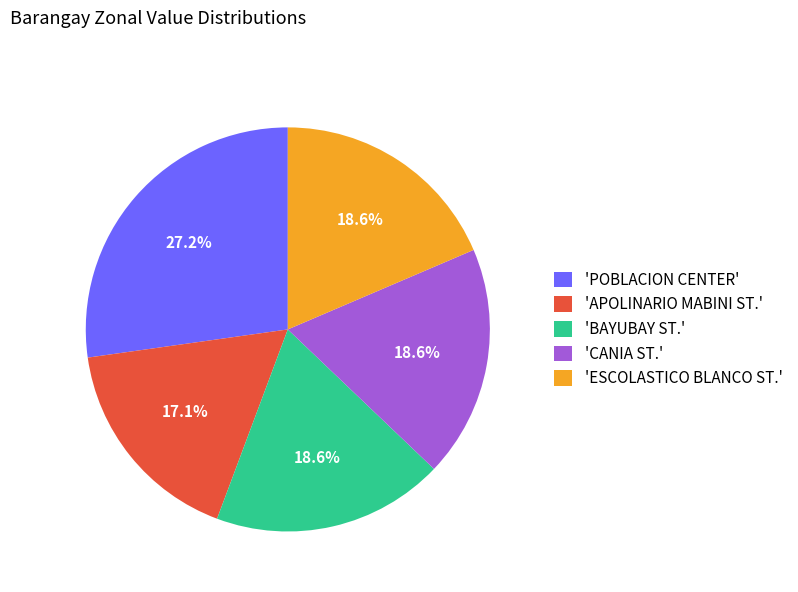

Is there a majority slice in this chart?

No